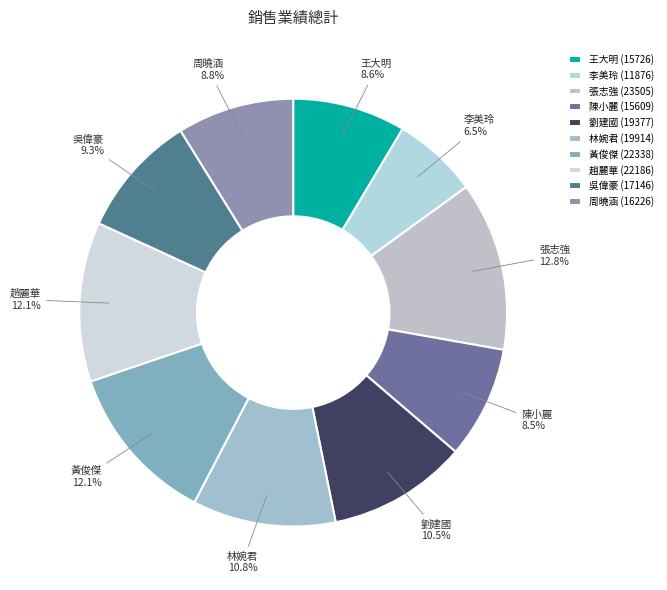

The 李美玲 slice represents 1% of the pie. True or false?

False